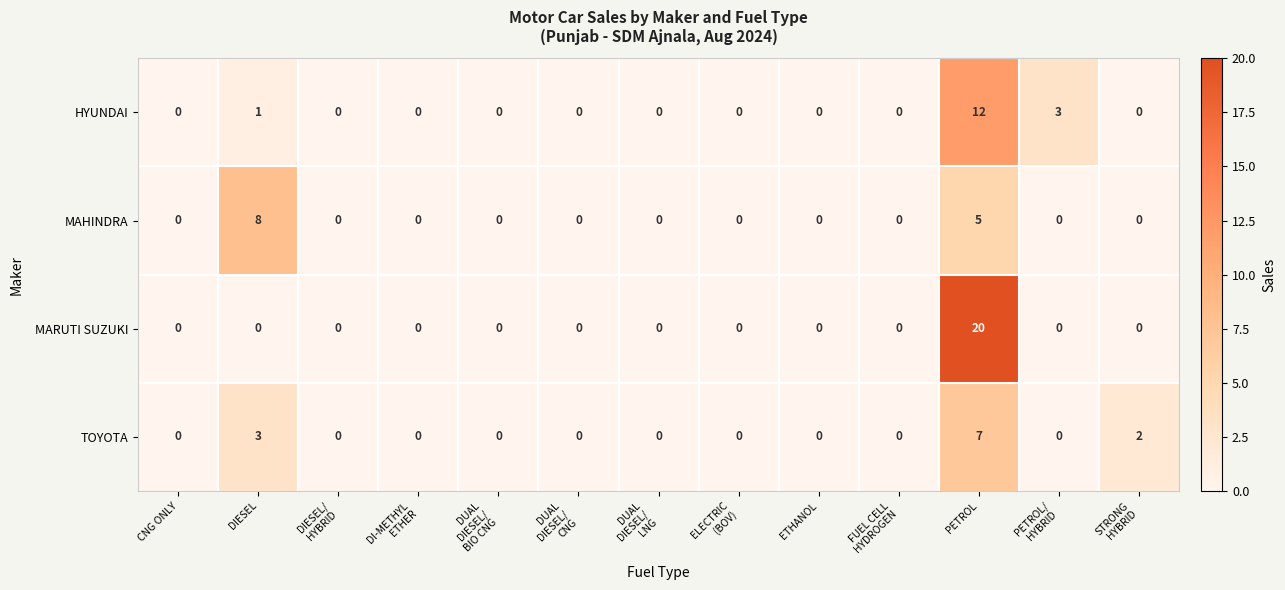

Count the MAHINDRA values in the range 0 to 1.

11